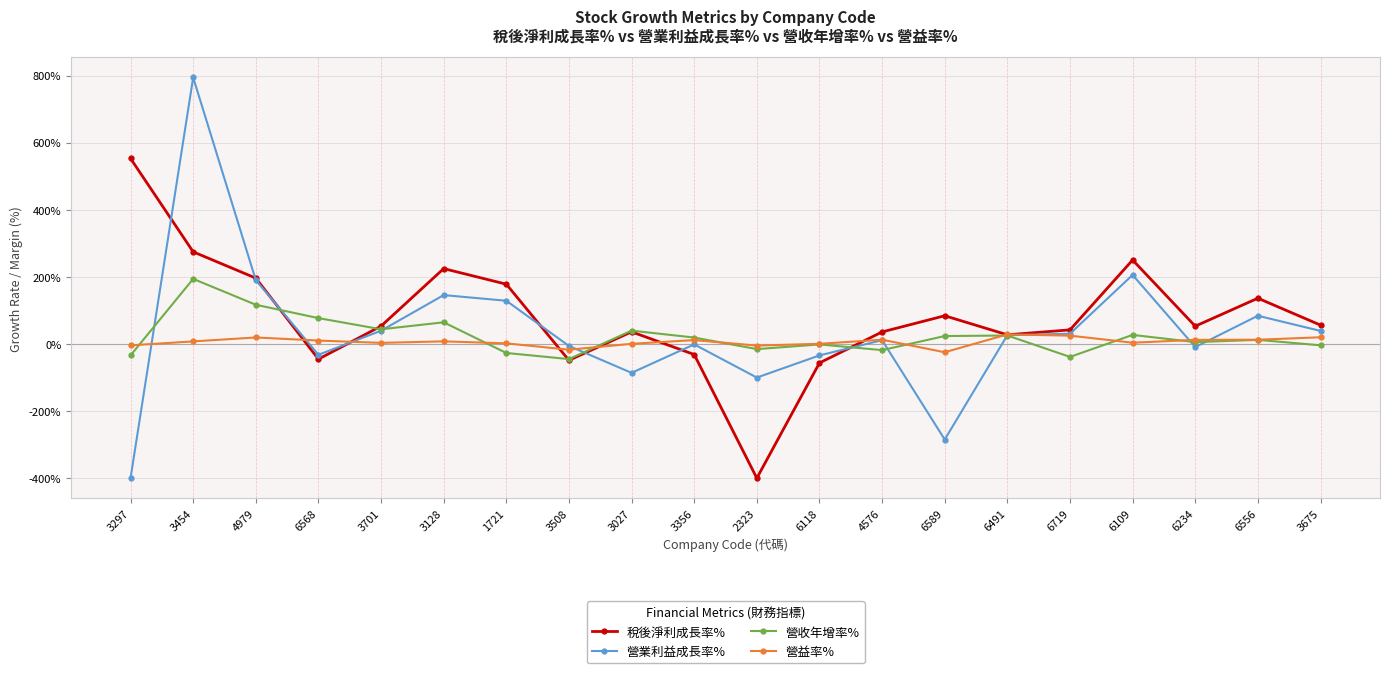

True or false: 稅後淨利成長率% has a value of 196.2 at 4979.

True